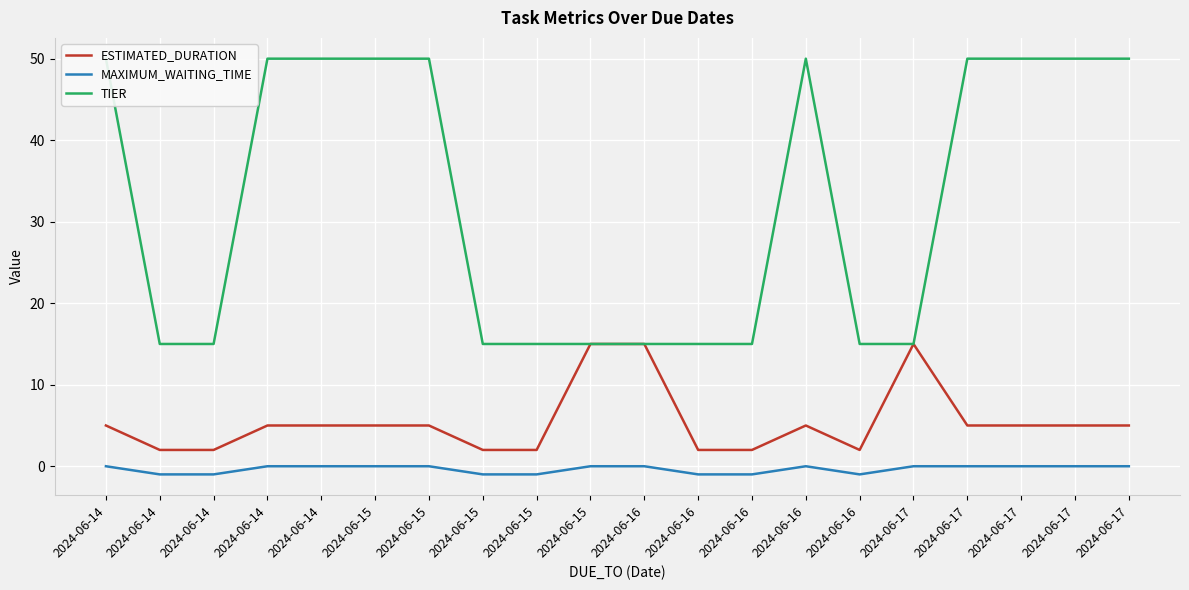

What is the total value across all series at 2024-06-17?

30